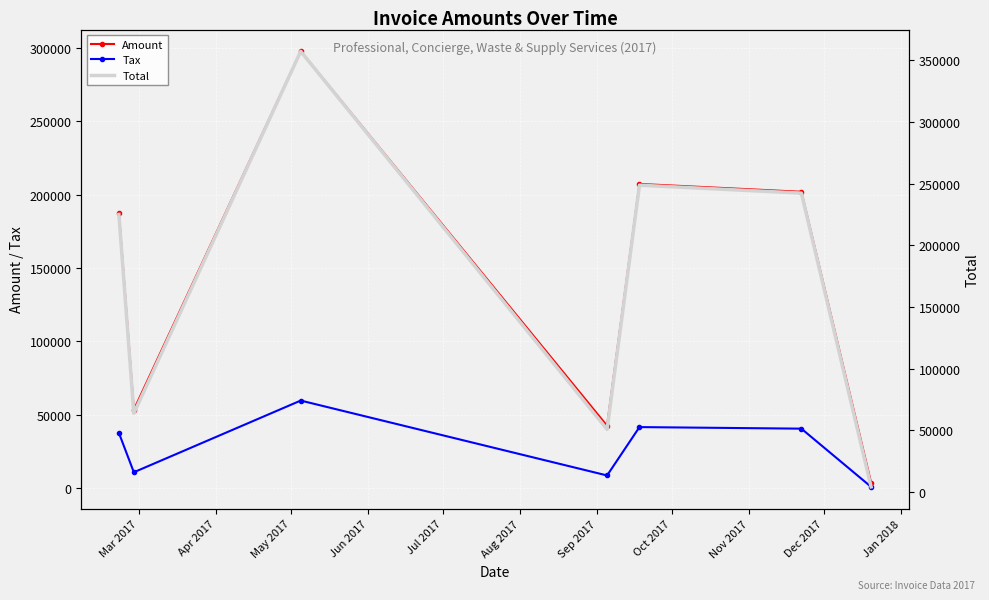

How many interior local valleys does the Amount series have?

2